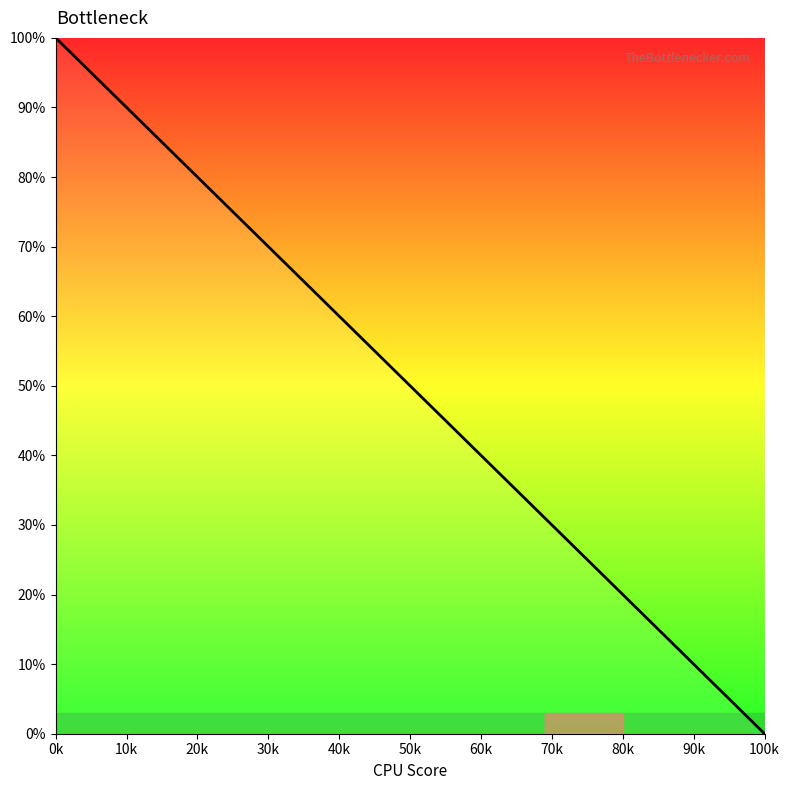

Does the chart display data point markers on the line(s)?

No